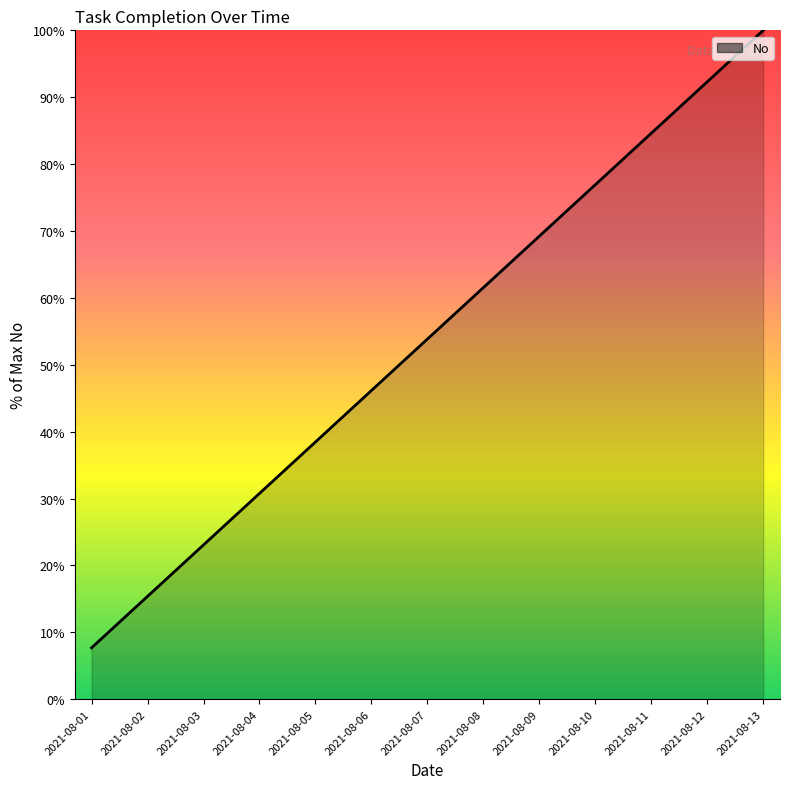

List the labels in order of value, smallest first.

2021-08-01, 2021-08-02, 2021-08-03, 2021-08-04, 2021-08-05, 2021-08-06, 2021-08-07, 2021-08-08, 2021-08-09, 2021-08-10, 2021-08-11, 2021-08-12, 2021-08-13